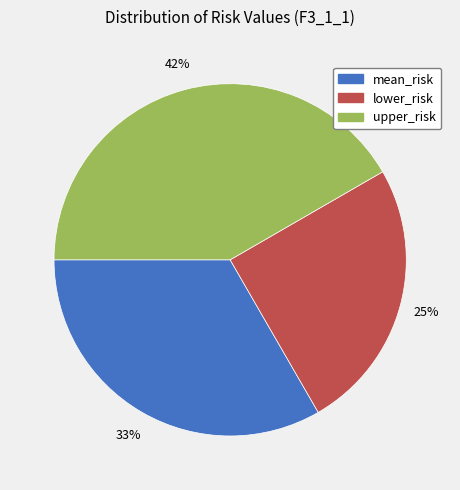

How many segments does this pie chart have?

3